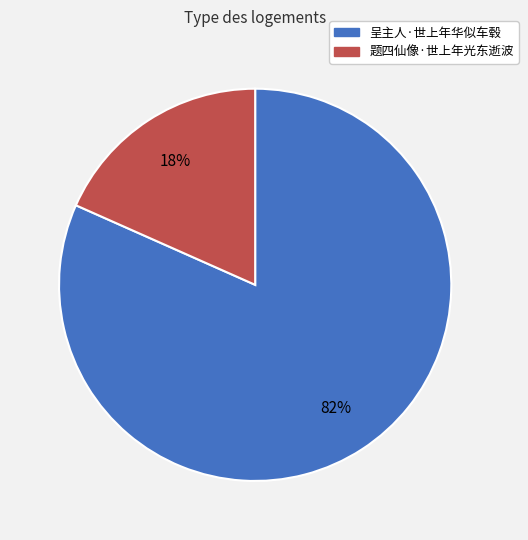

Count the number of slices in the pie.

2